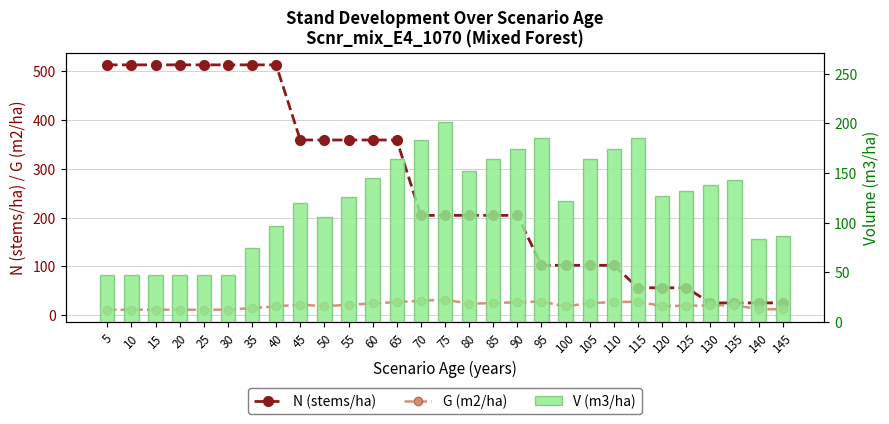

What is the sum of the N (stems/ha) values at 120 and 10?

569.1